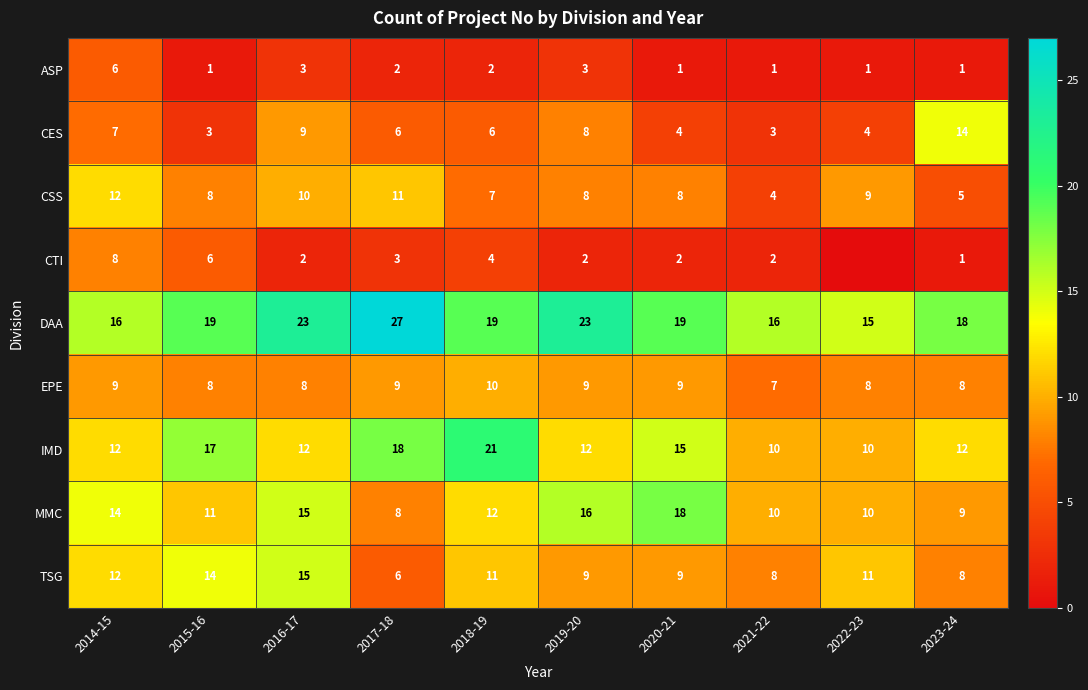

Is it true that CSS equals 6 at 2021-22?

False